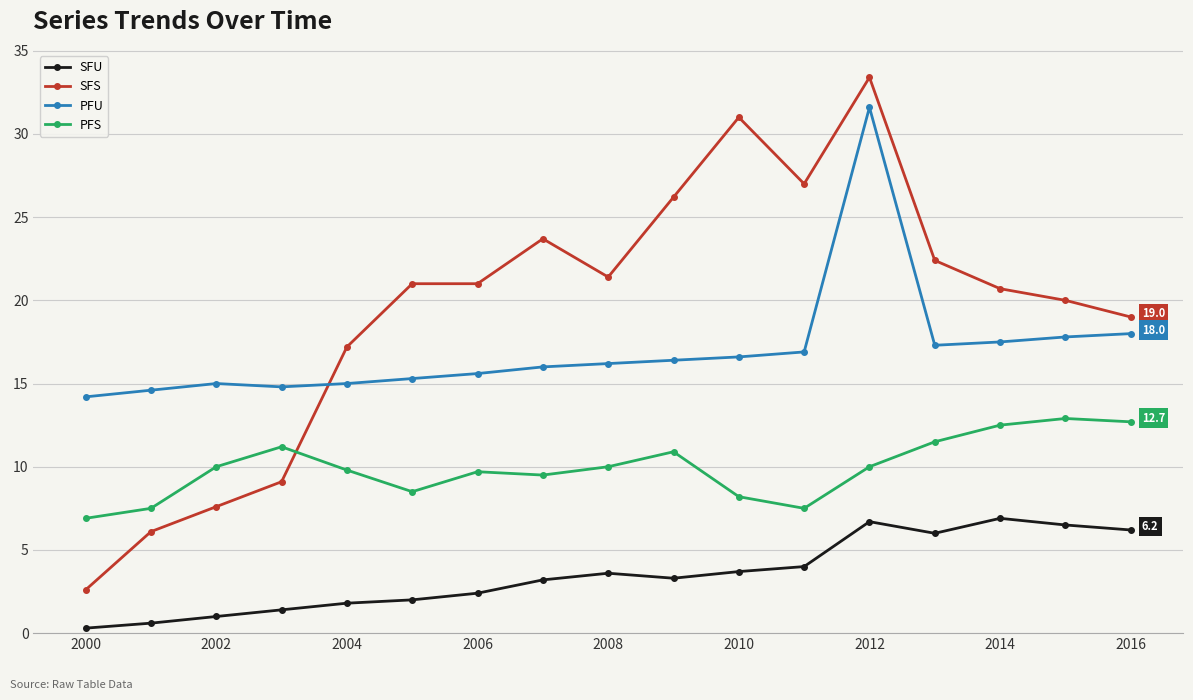

Rank the series by their maximum value, from highest to lowest.

SFS, PFU, PFS, SFU